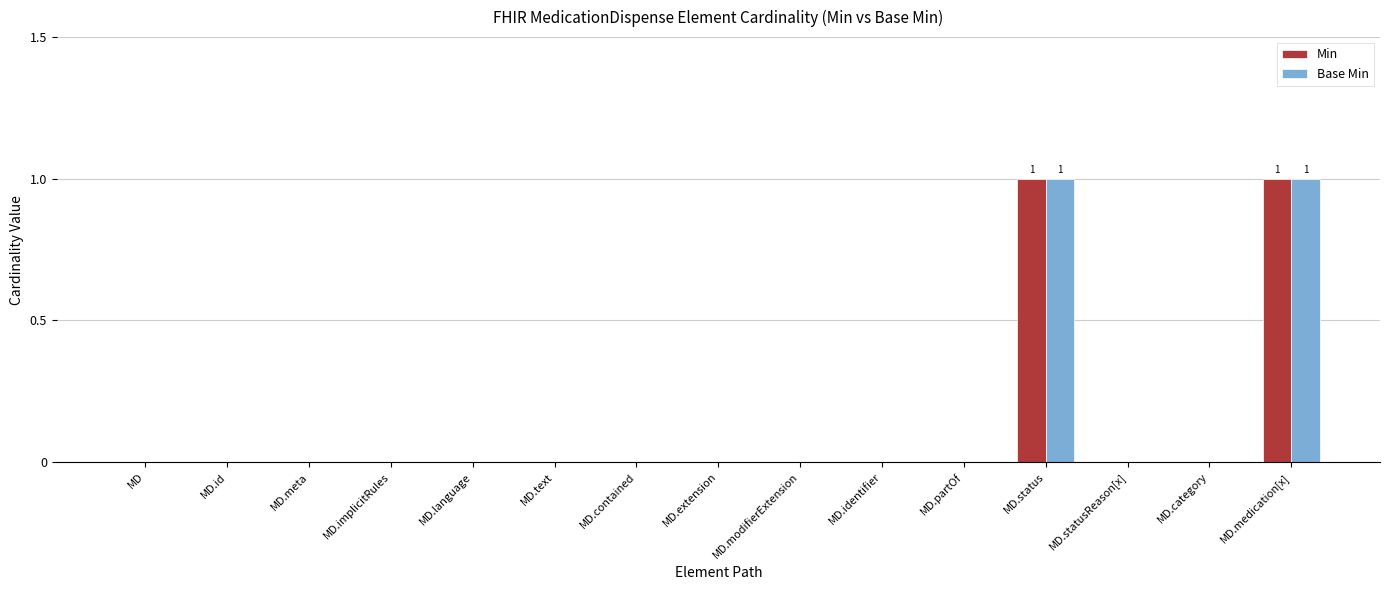

Is it true that Min equals 0 at MD.statusReason[x]?

True